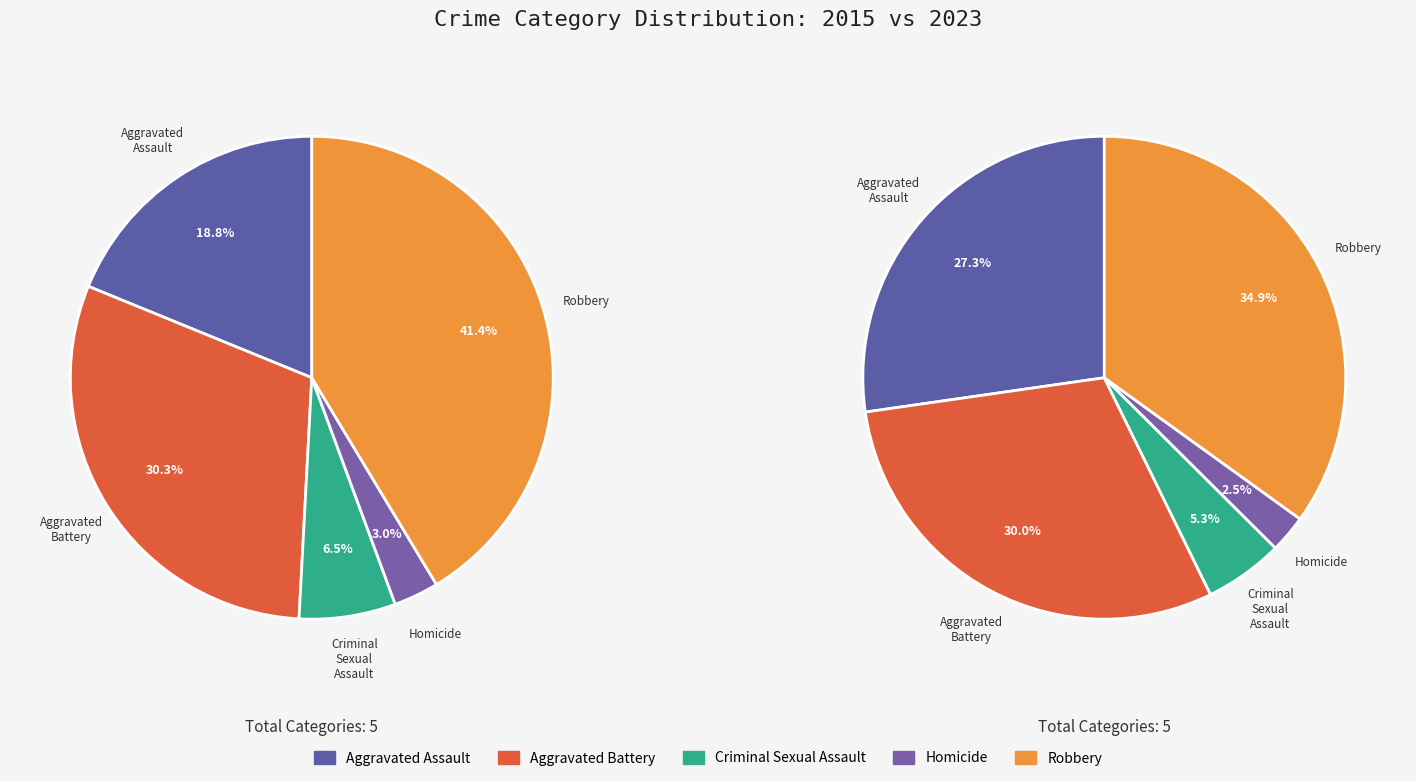

What is the smallest slice in the pie chart?

Homicide